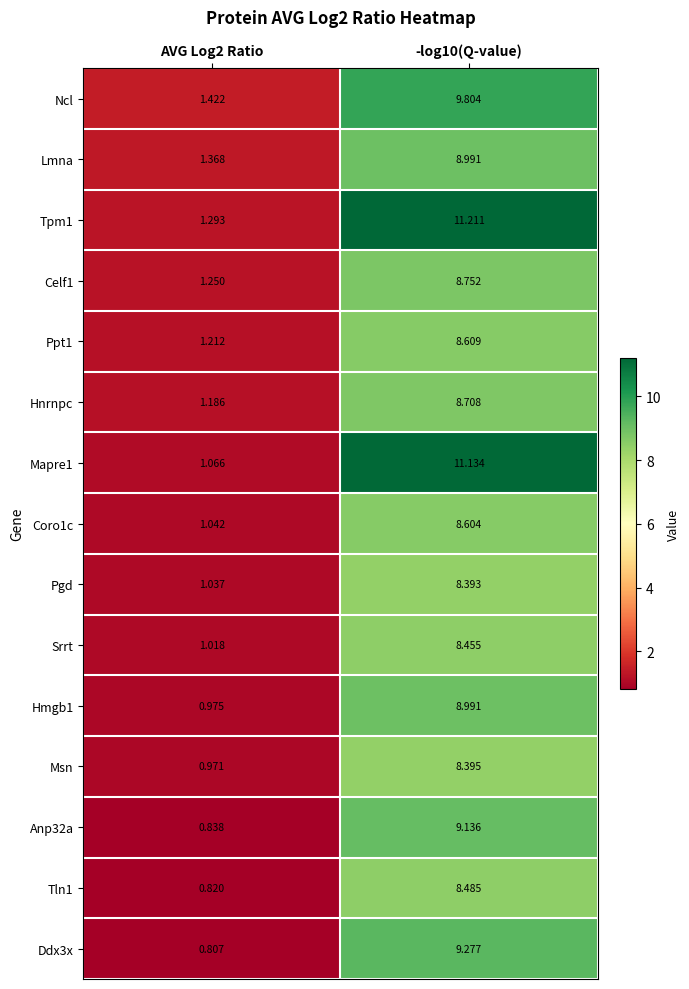

Is the value of Pgd at -log10(Q-value) greater than the value of Lmna at AVG Log2 Ratio?

Yes